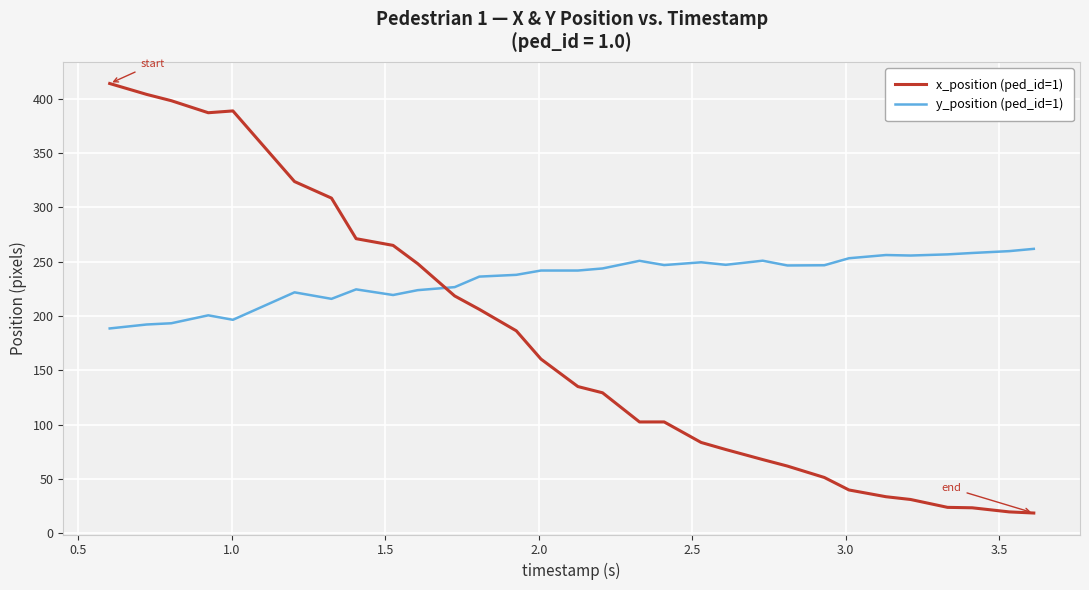

Rank the series by their average value, from highest to lowest.

y_position (ped_id=1), x_position (ped_id=1)